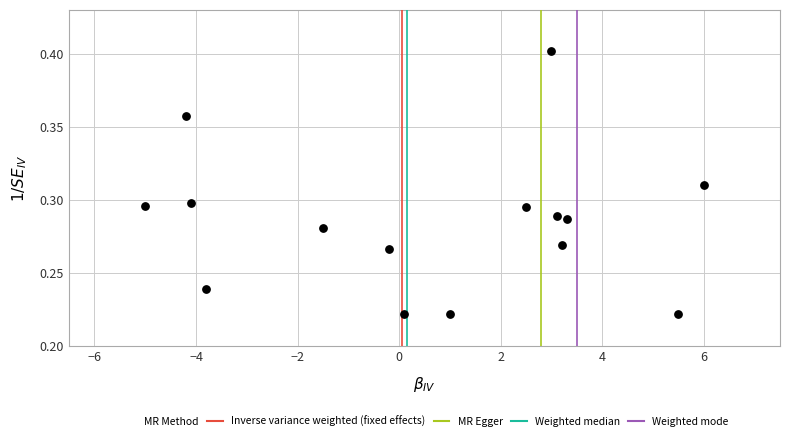

What is the range of X values (max minus min)?

11.0